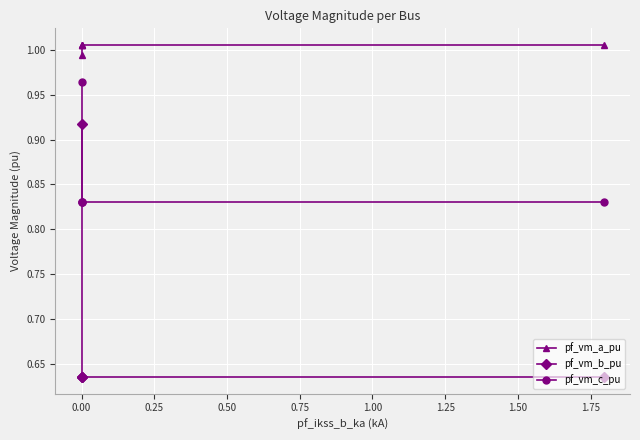

How many pf_vm_b_pu values are between 0 and 1?

5